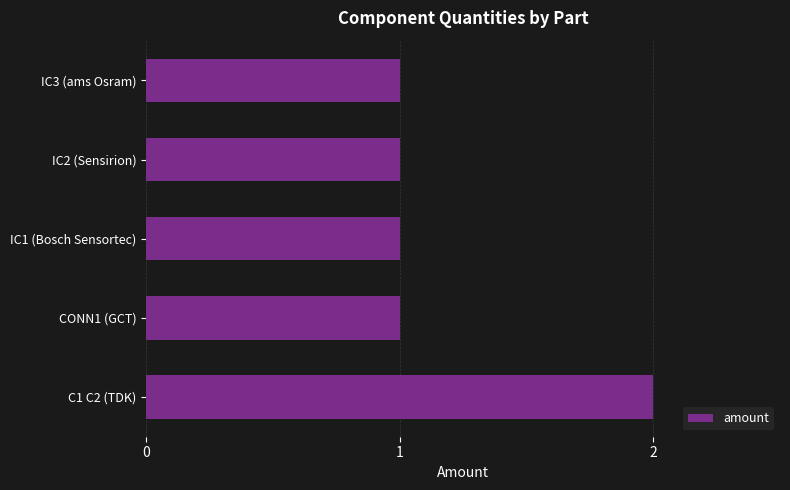

True or false: the data shows 2 at IC2 (Sensirion).

False